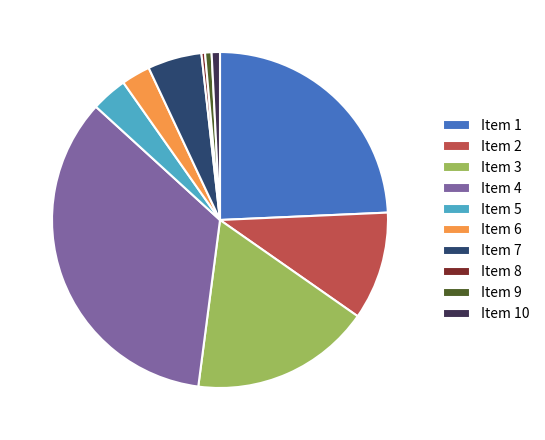

Is there a majority slice in this chart?

No